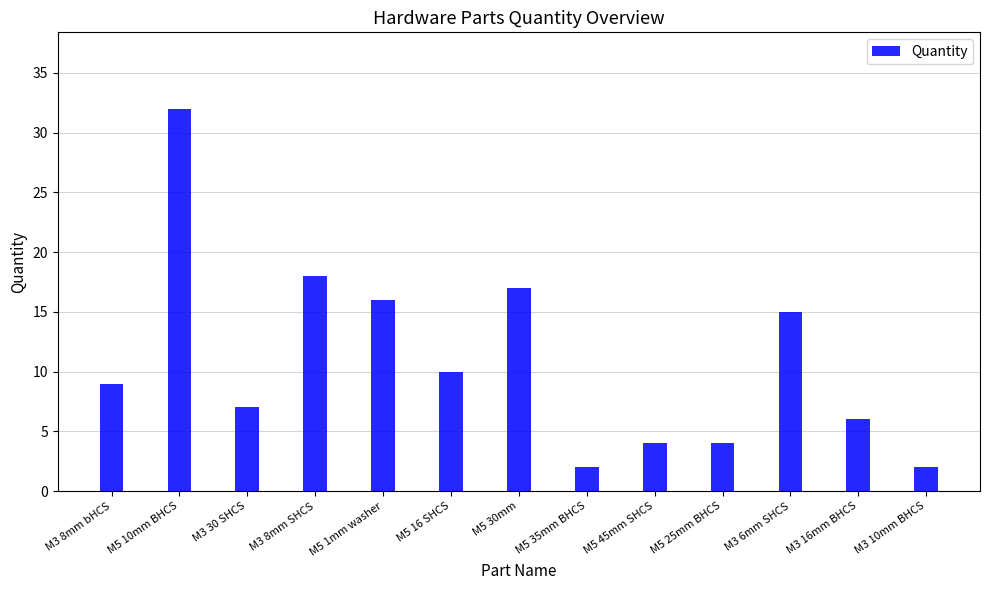

What is the greatest value displayed?

32